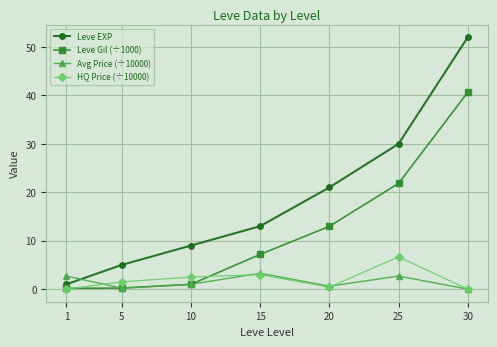

Does the chart display data point markers on the line(s)?

Yes